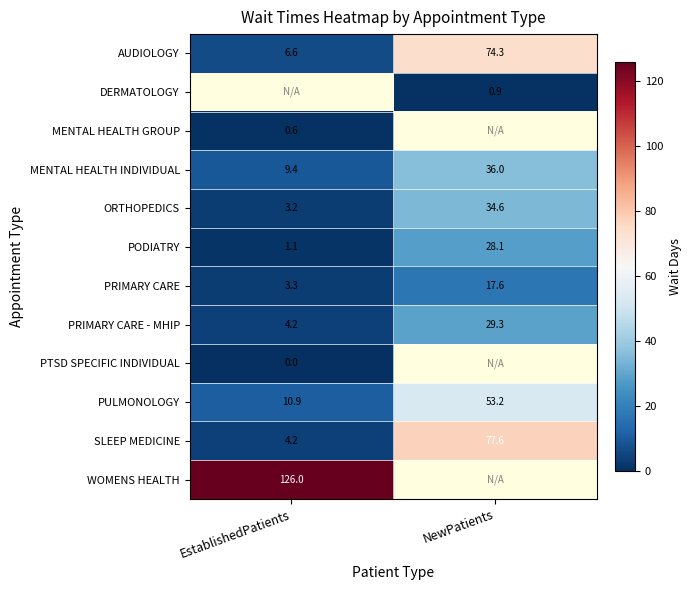

The MENTAL HEALTH INDIVIDUAL series shows 9.4 at EstablishedPatients. True or false?

True